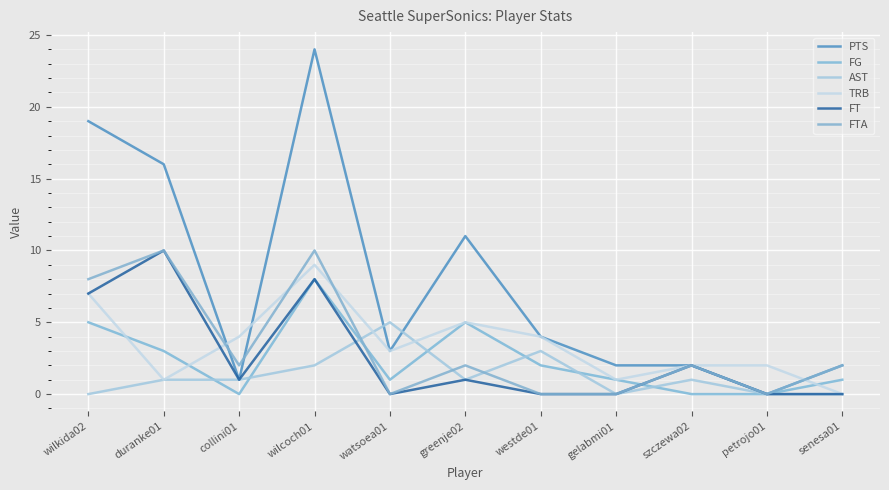

After their last crossing, which series has the higher values: AST or PTS?

PTS